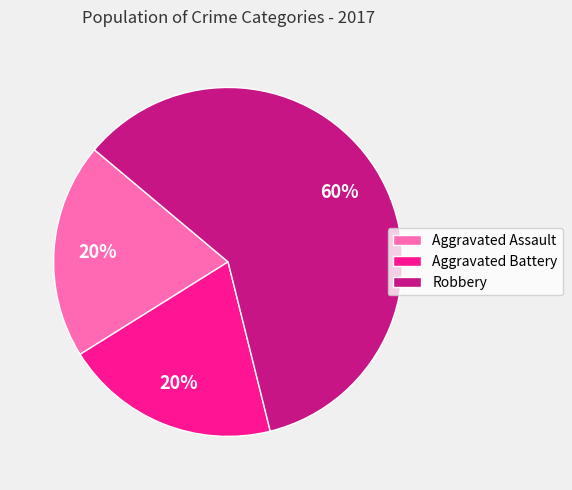

Which category has the biggest portion of the pie?

Robbery